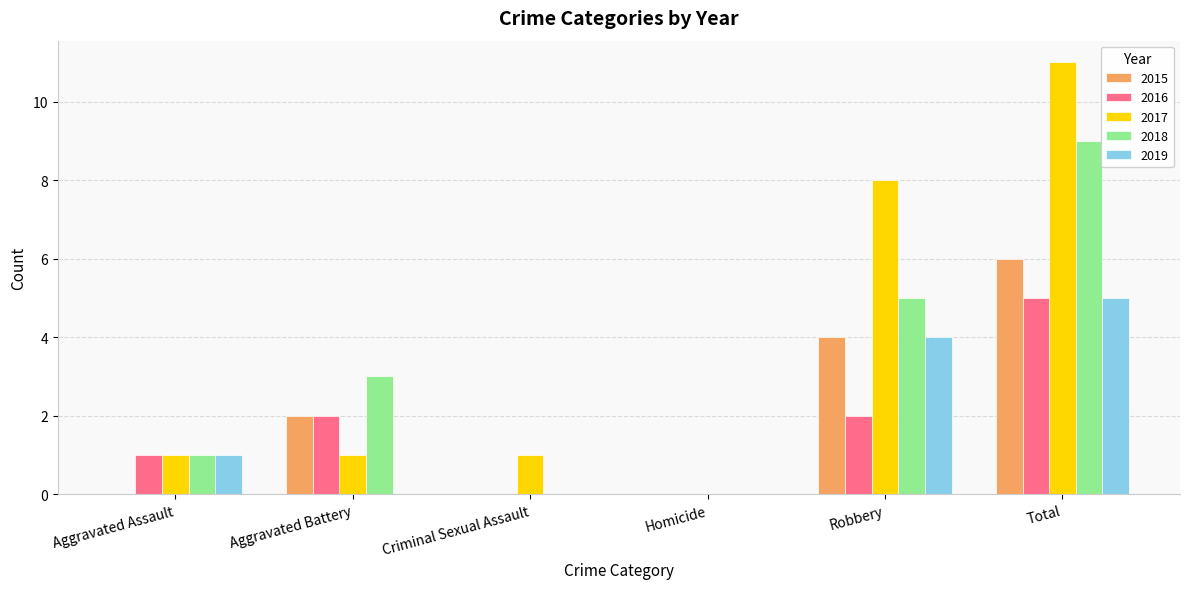

Count the number of data series in this chart.

5